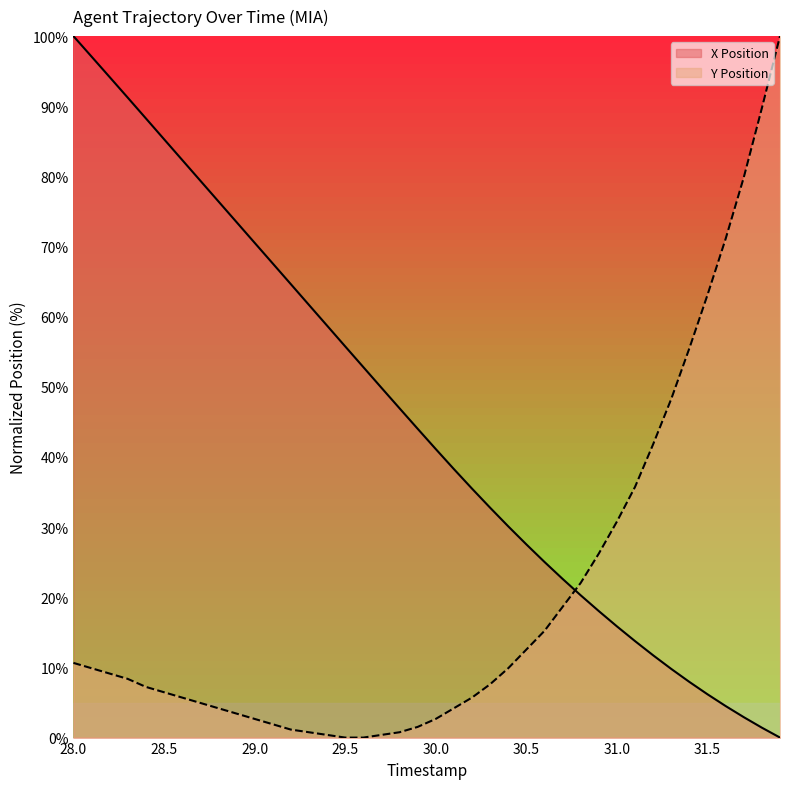

True or false: X Position has a value of 94.2 at 28.2.

True